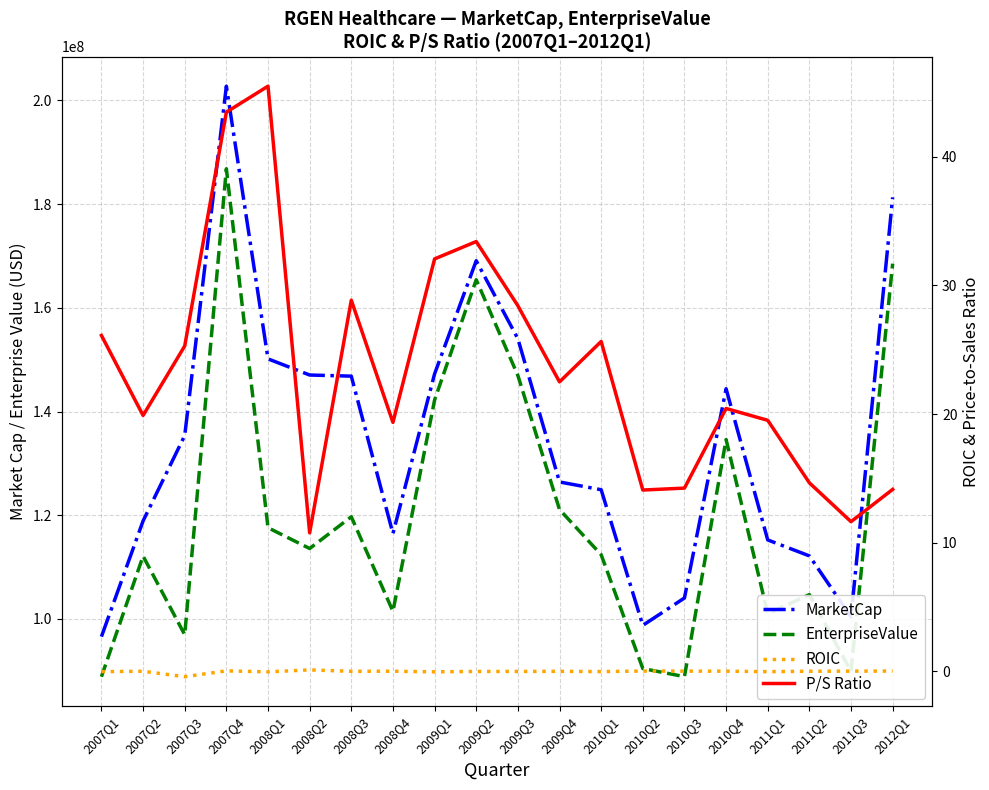

What is the value of the P/S Ratio point at the 1st from the left?

26.1